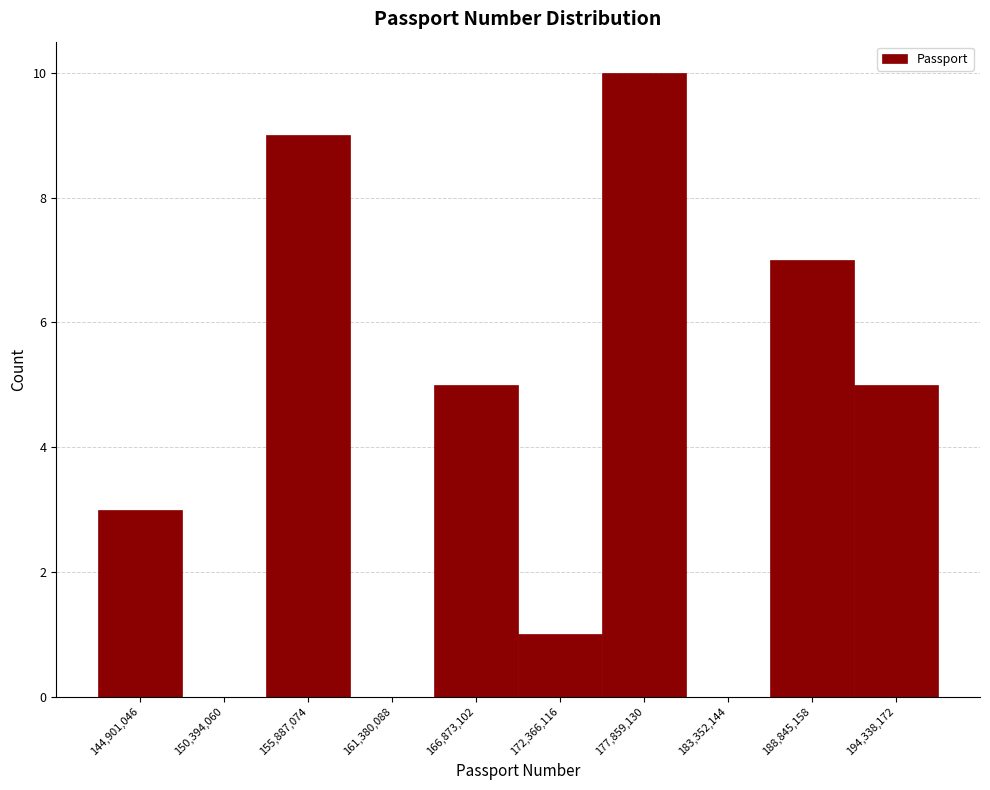

What is the height of the bar covering 153000000 to 159000000 on the x-axis? Neither the bar edges nor the heights are printed on the chart, so give them approximately, as read against the axes.

9